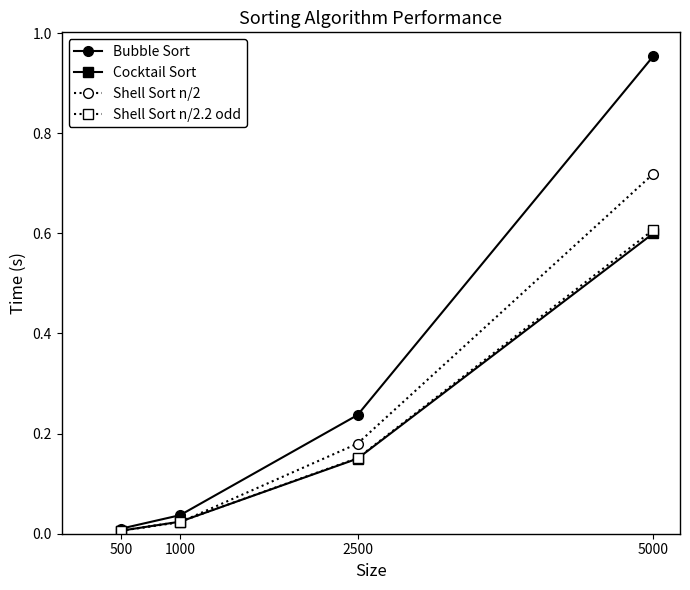

Which series changed the most between 2500 and 5000?

Bubble Sort